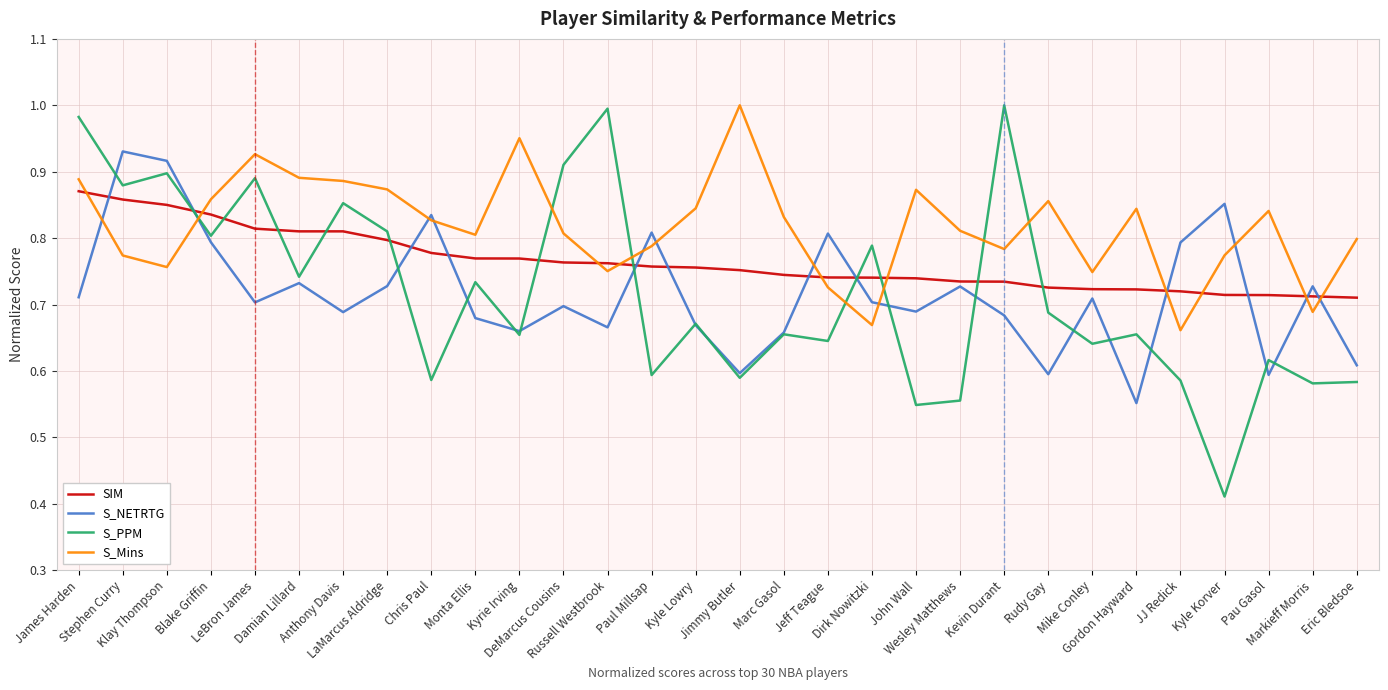

True or false: S_Mins and S_PPM cross at least once.

True